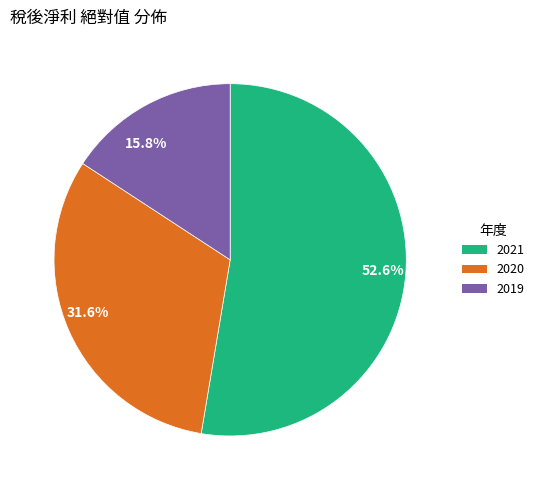

Which has a higher value, 52.6% or 31.6%?

52.6%